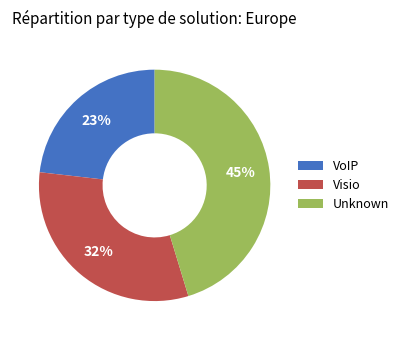

To the nearest percent, what percentage of the pie is Visio?

32%